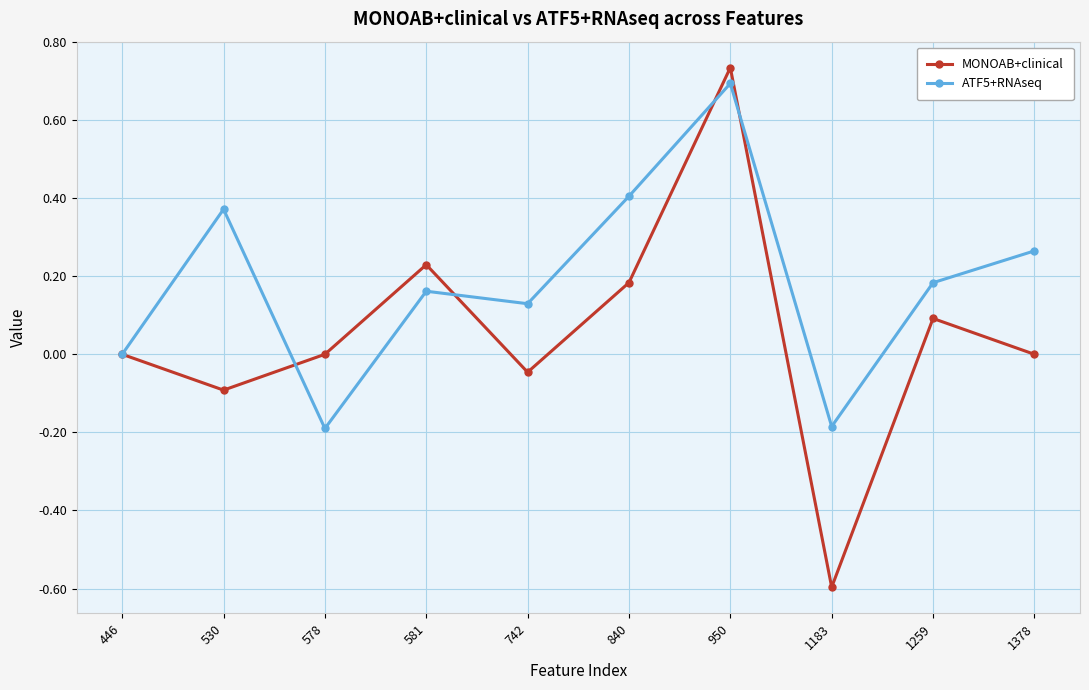

Which series has the widest spread of values?

MONOAB+clinical